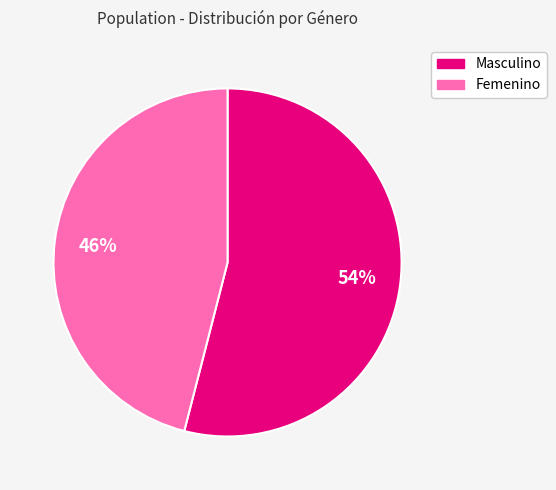

How many segments does this pie chart have?

2